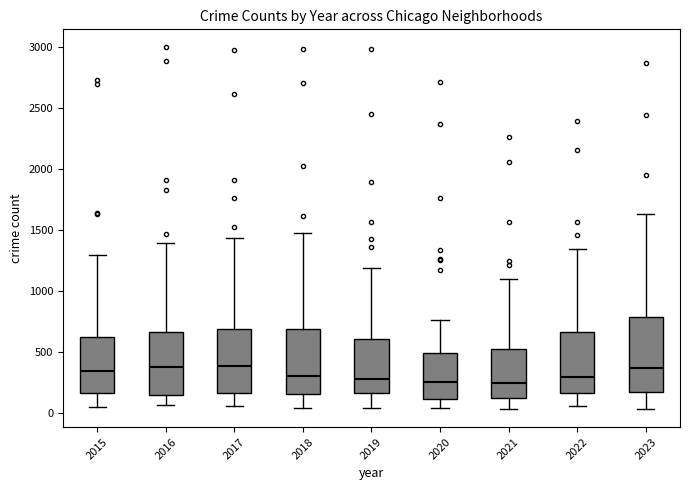

Reading left to right, transcribe this box plot: for each box, give where its median line is, the range the box spans, and where its two whiskers end, as read against the y-axis. The values are not printed on the chart, so give them approximately, as read against the axis.

2015: median 350, box 150 to 600, whiskers 50 to 1300
2016: median 400, box 150 to 650, whiskers 50 to 1400
2017: median 400, box 150 to 700, whiskers 50 to 1450
2018: median 300, box 150 to 700, whiskers 50 to 1450
2019: median 300, box 150 to 600, whiskers 50 to 1200
2020: median 250, box 100 to 500, whiskers 50 to 750
2021: median 250, box 100 to 500, whiskers 50 to 1100
2022: median 300, box 150 to 650, whiskers 50 to 1350
2023: median 350, box 150 to 800, whiskers 50 to 1650